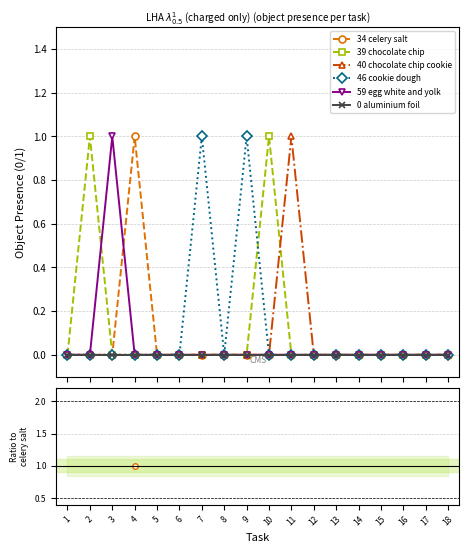

Is the value of 39 chocolate chip at 12 greater than the value of 40 chocolate chip cookie at 6?

No